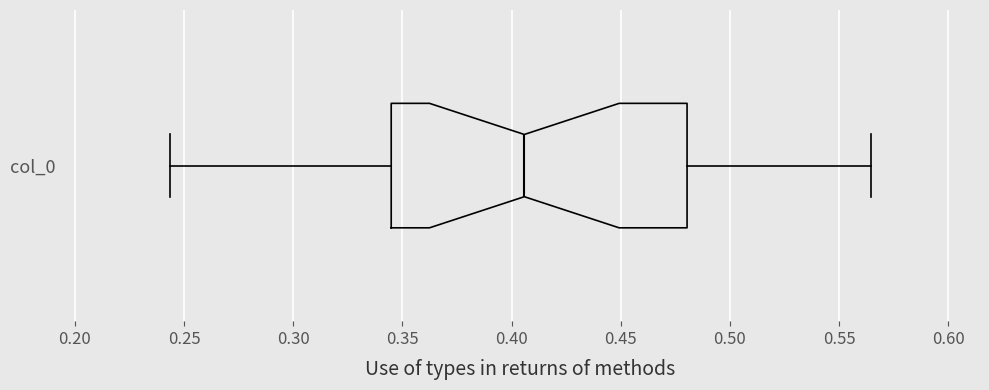

Read this box plot against the x-axis: the position of the median line, the range covered by the box, and the ends of both whiskers. The values are not printed on the chart, so give them approximately, as read against the axis.

median 0.405, box 0.345 to 0.480, whiskers 0.245 to 0.565